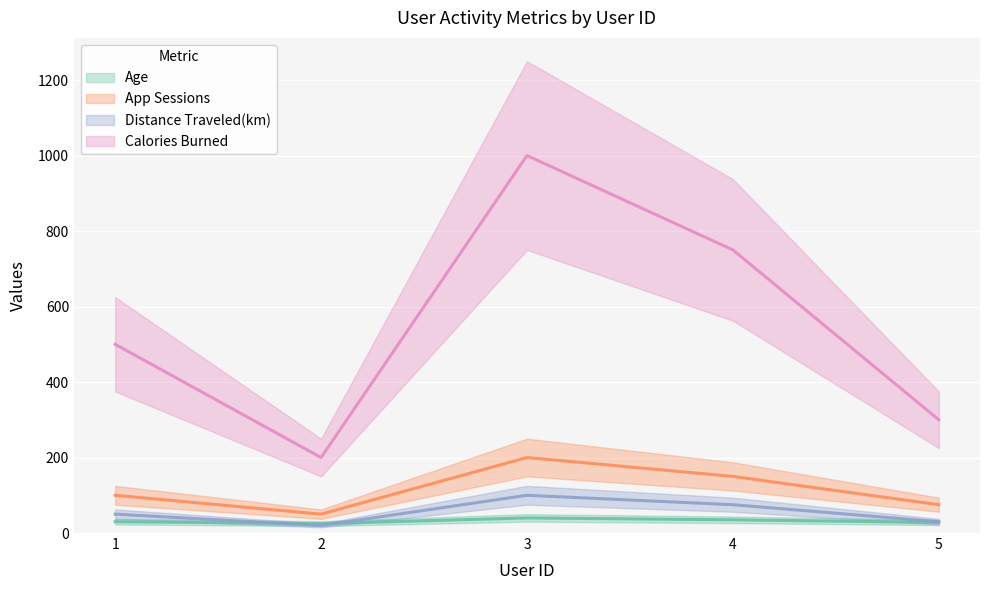

How many data points in Age are less than 30?

2